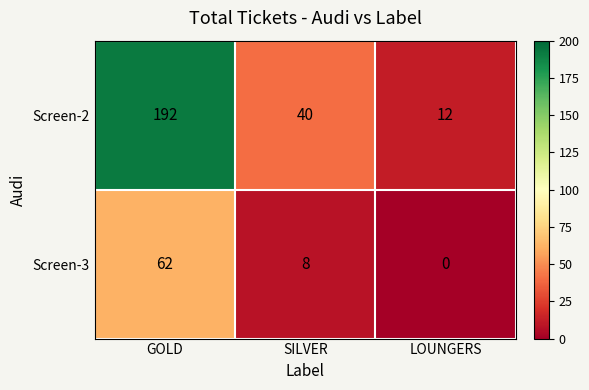

Reading left to right, extract all data points from this chart.

Screen-2: GOLD=192	SILVER=40	LOUNGERS=12
Screen-3: GOLD=62	SILVER=8	LOUNGERS=0